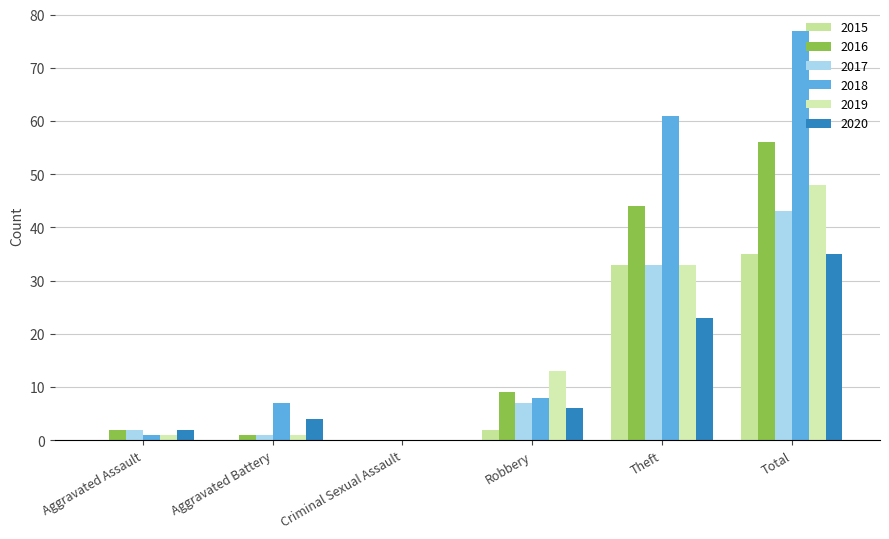

Is it true that 2018 equals 107 at Theft?

False